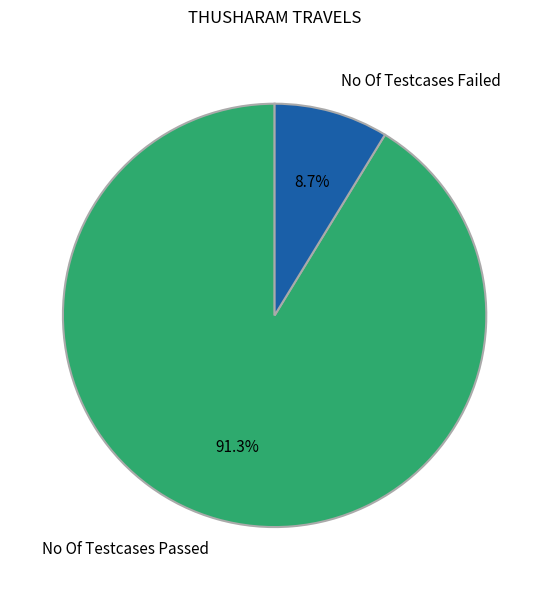

How many segments does this pie chart have?

2